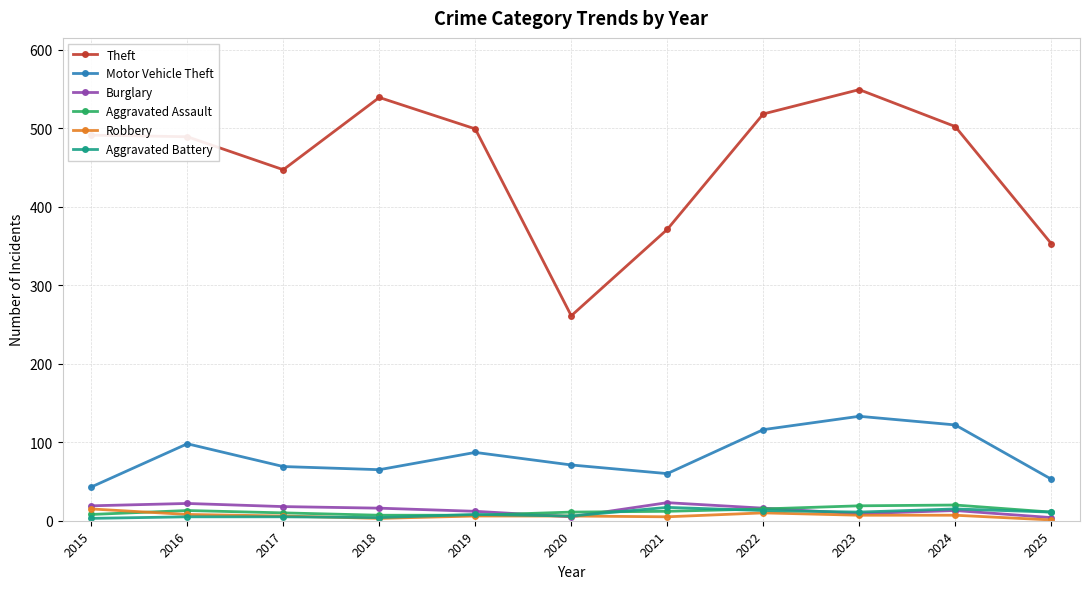

At which category does Theft reach its first local valley?

2017